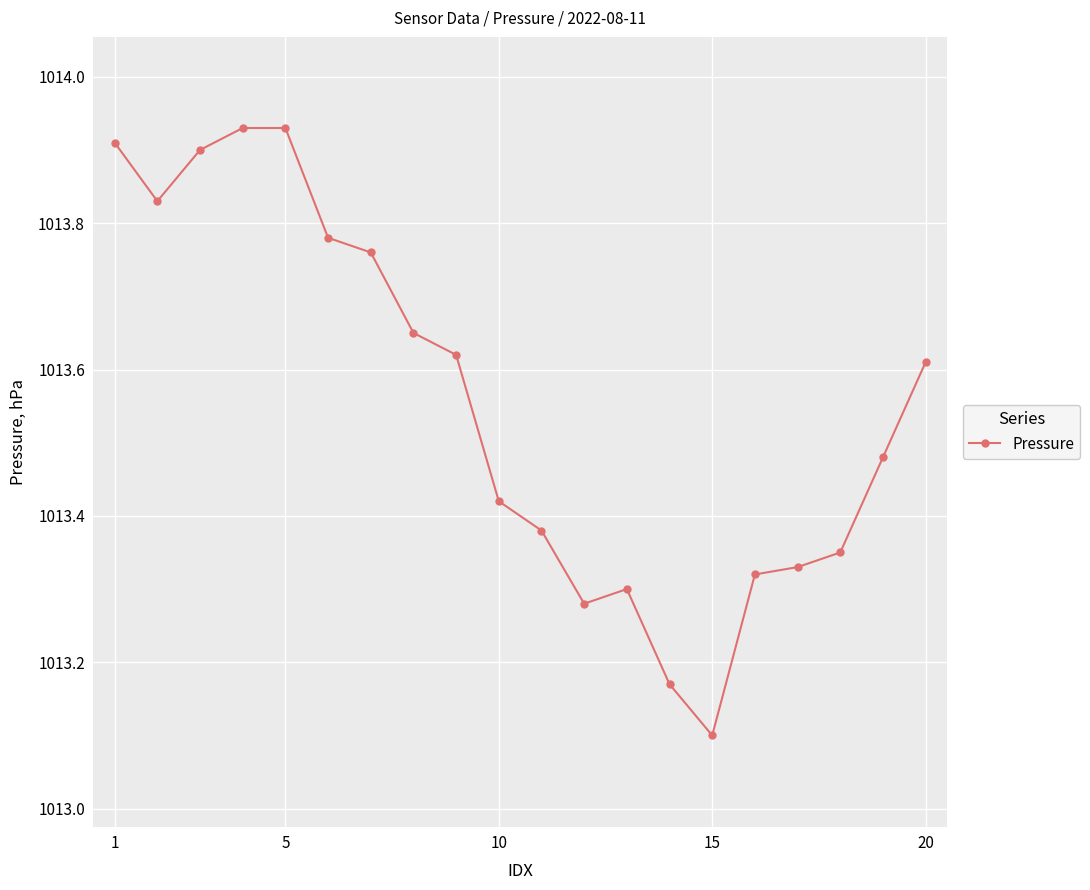

What is the difference between the maximum and minimum values?

0.8